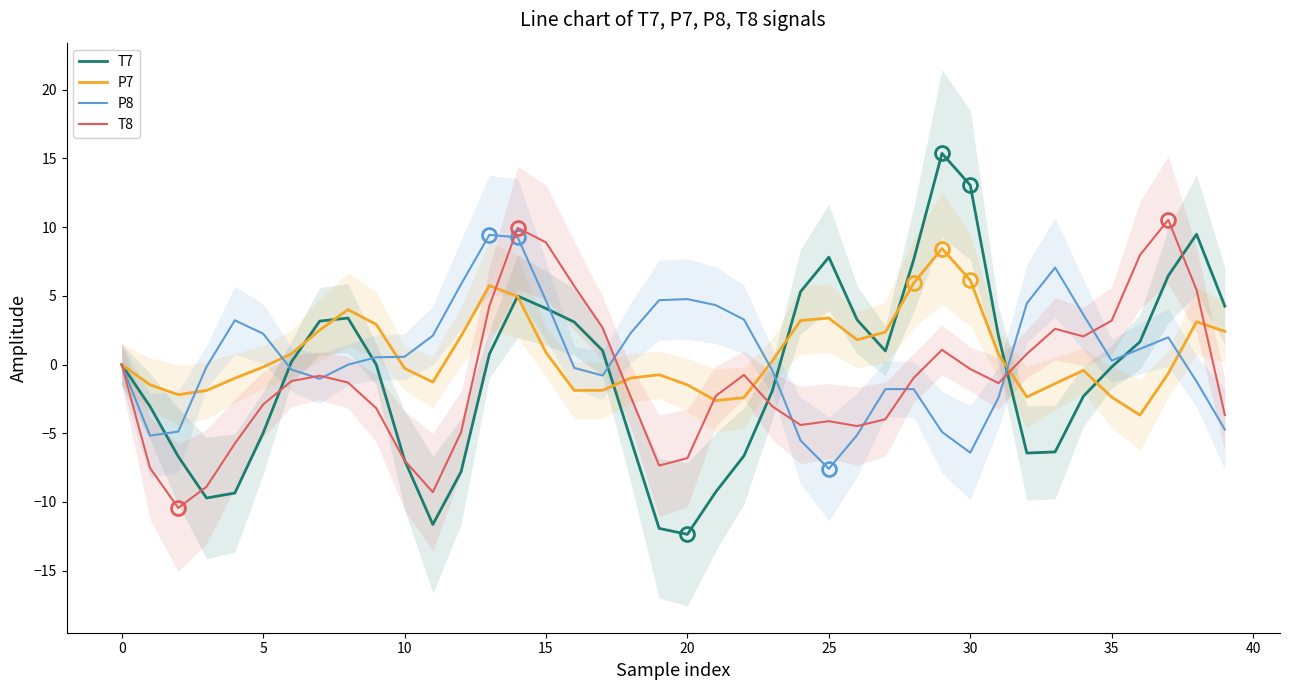

Does the chart have visible grid lines?

No